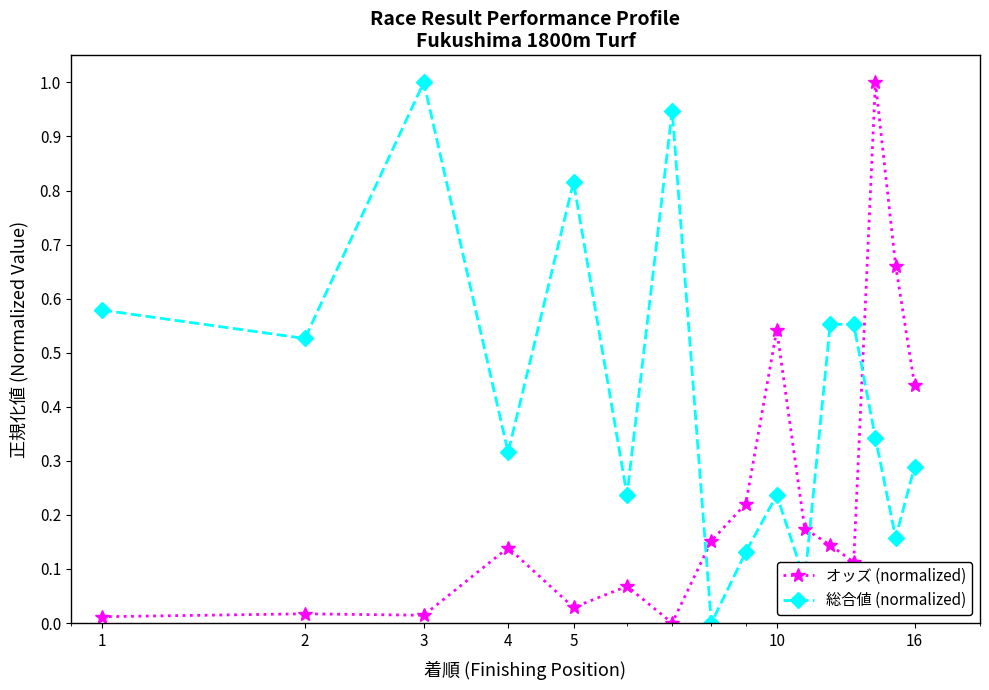

Count the number of data series in this chart.

2